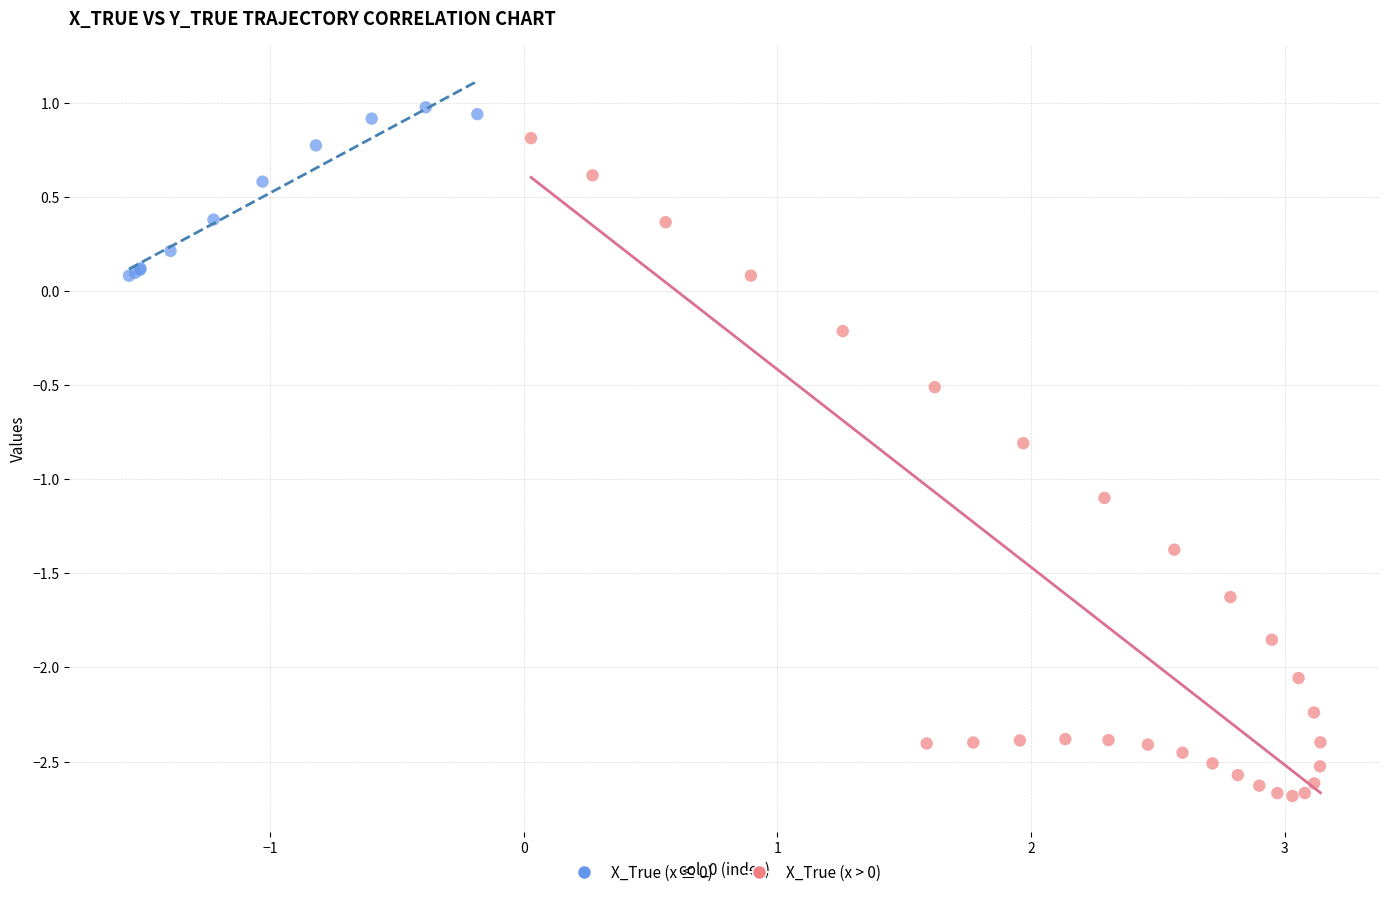

Which series reaches the maximum Y coordinate?

X_True (x ≤ 0)